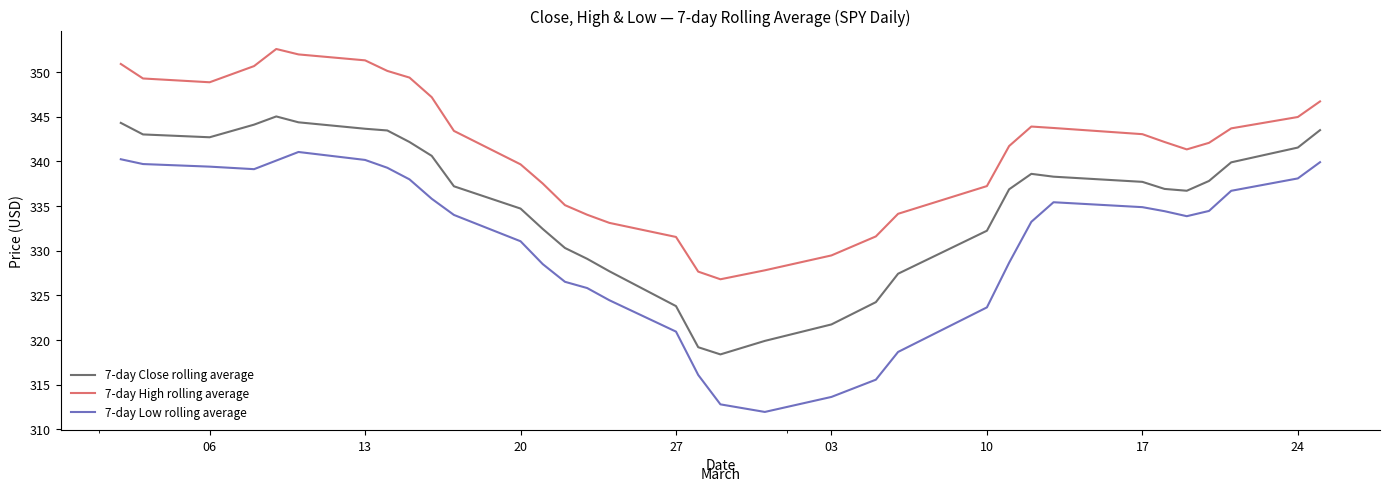

Count the 7-day Close rolling average values in the range 319 to 340.

21